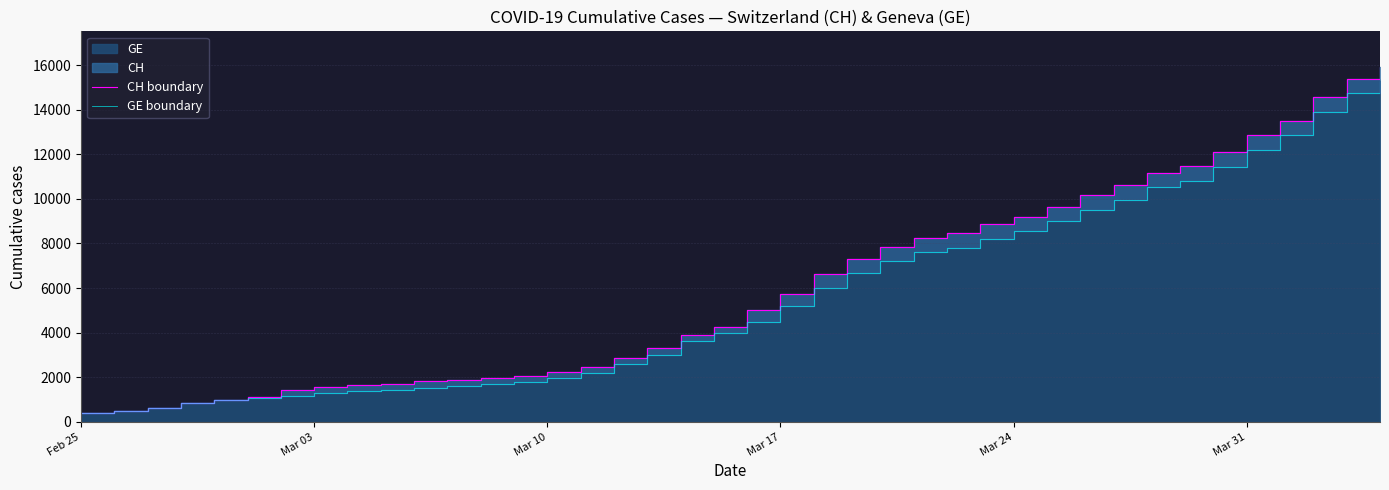

How many data points in CH boundary are above 5012?

19